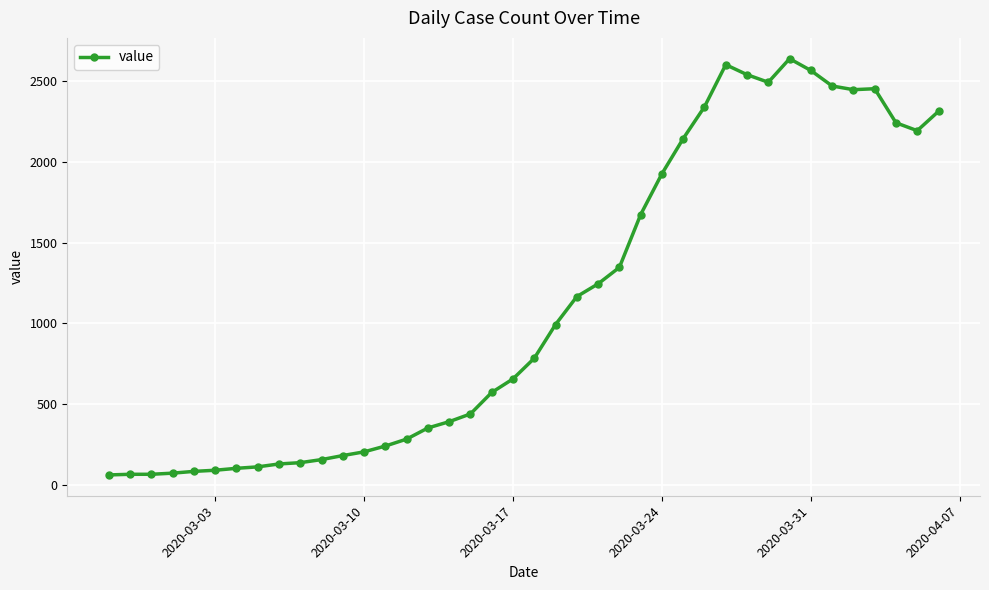

True or false: the data has more than 2 interior local peaks.

True